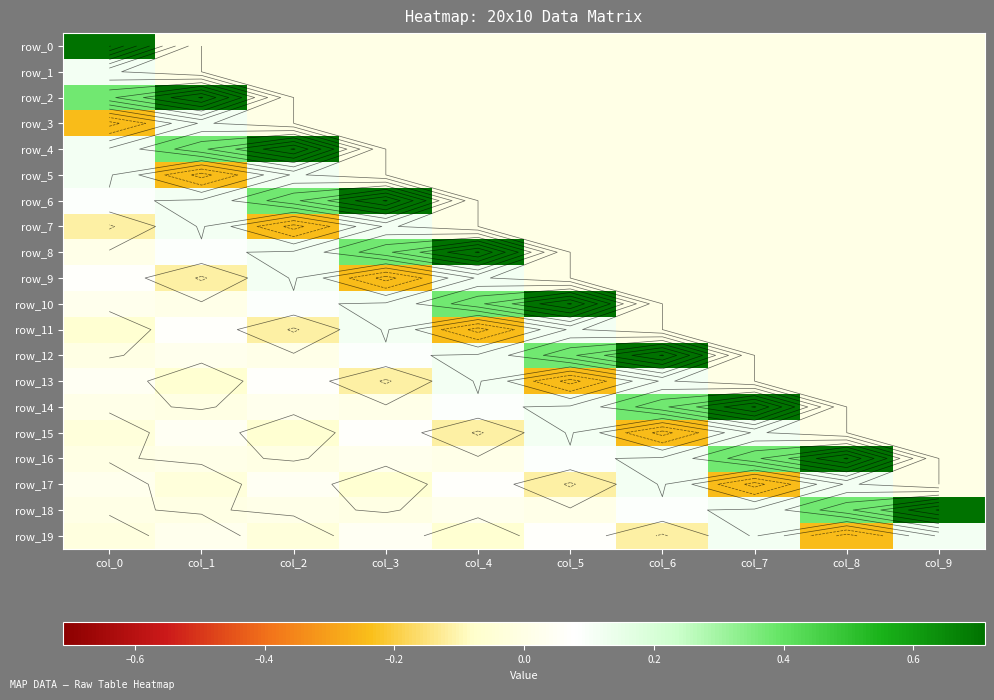

What is the average value of the row_10 series?

0.1